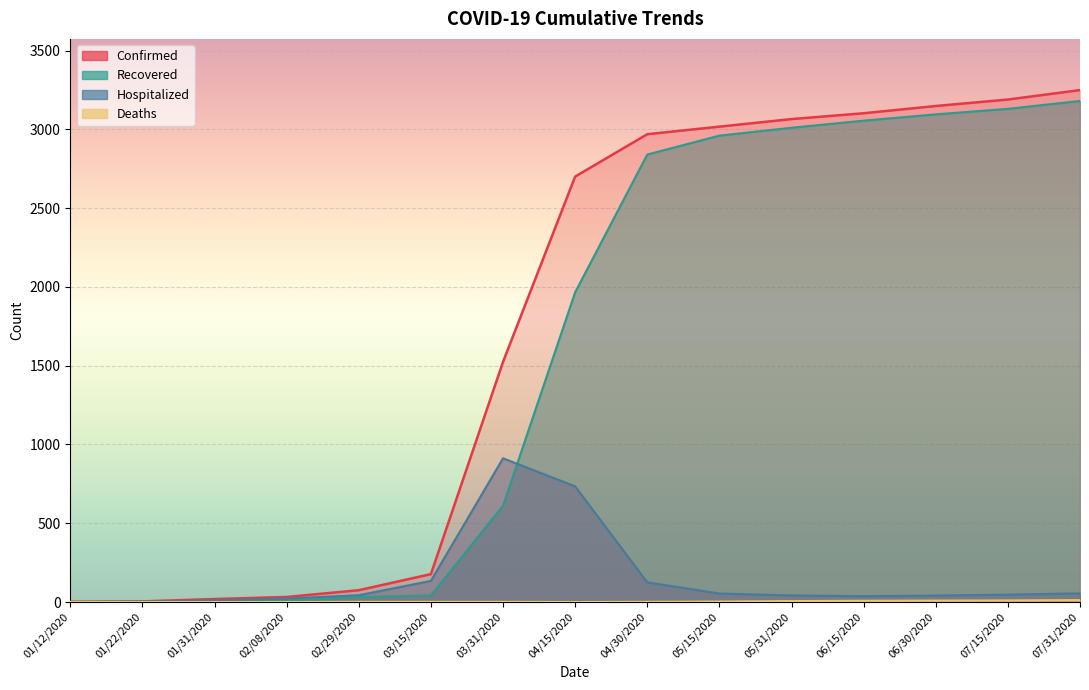

Which series has the widest spread of values?

Confirmed